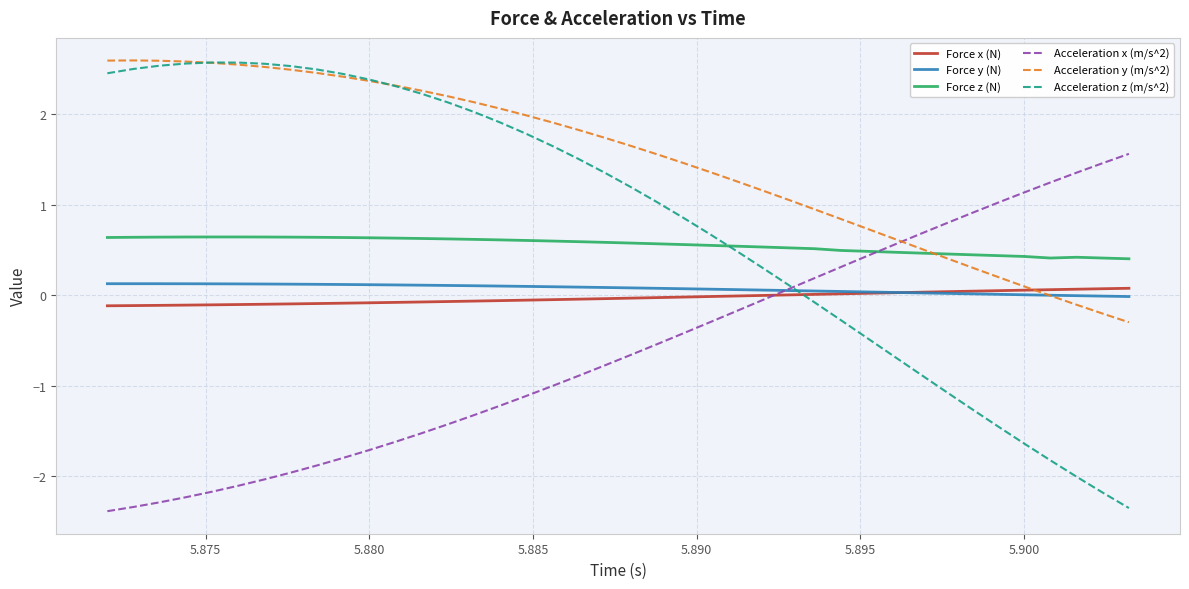

Which series has the largest total across all categories?

Acceleration y (m/s^2)